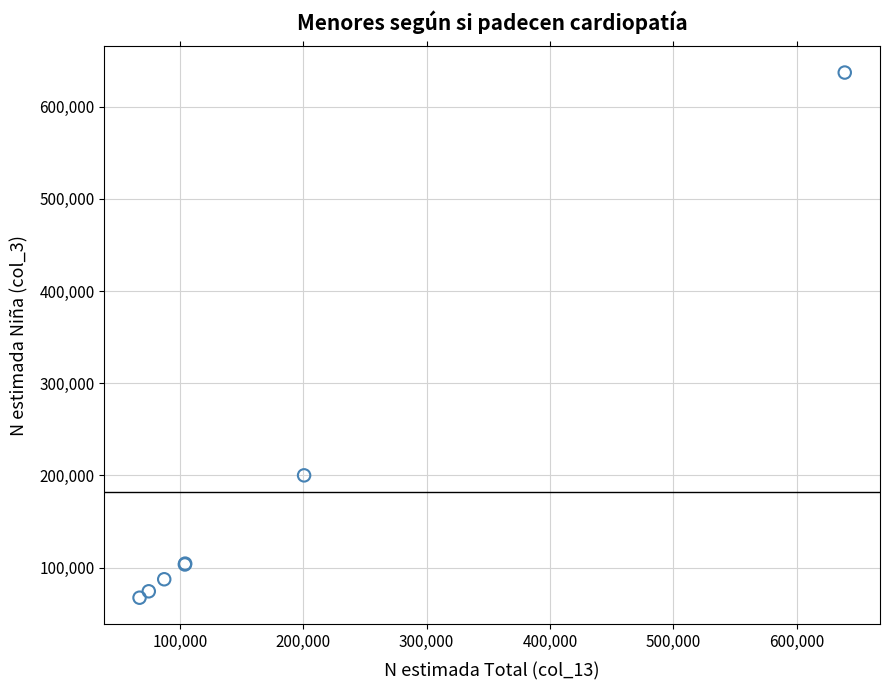

What Y value in the scatter plot is closest to 352199?

200091